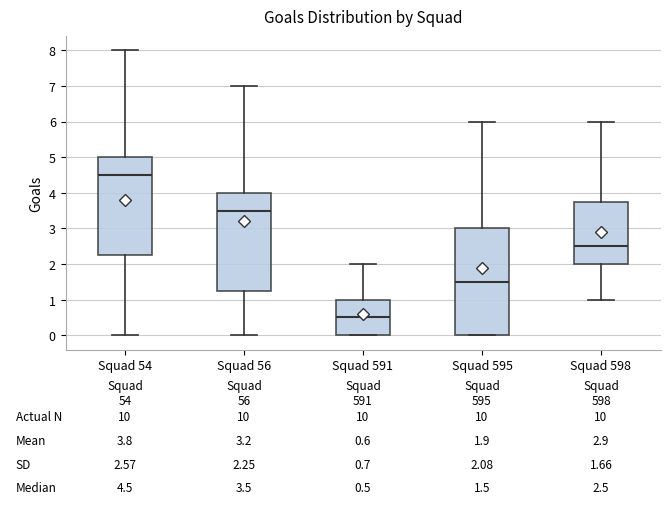

Comparing the boxes themselves (not the whiskers), which one is the tallest?

Squad 595